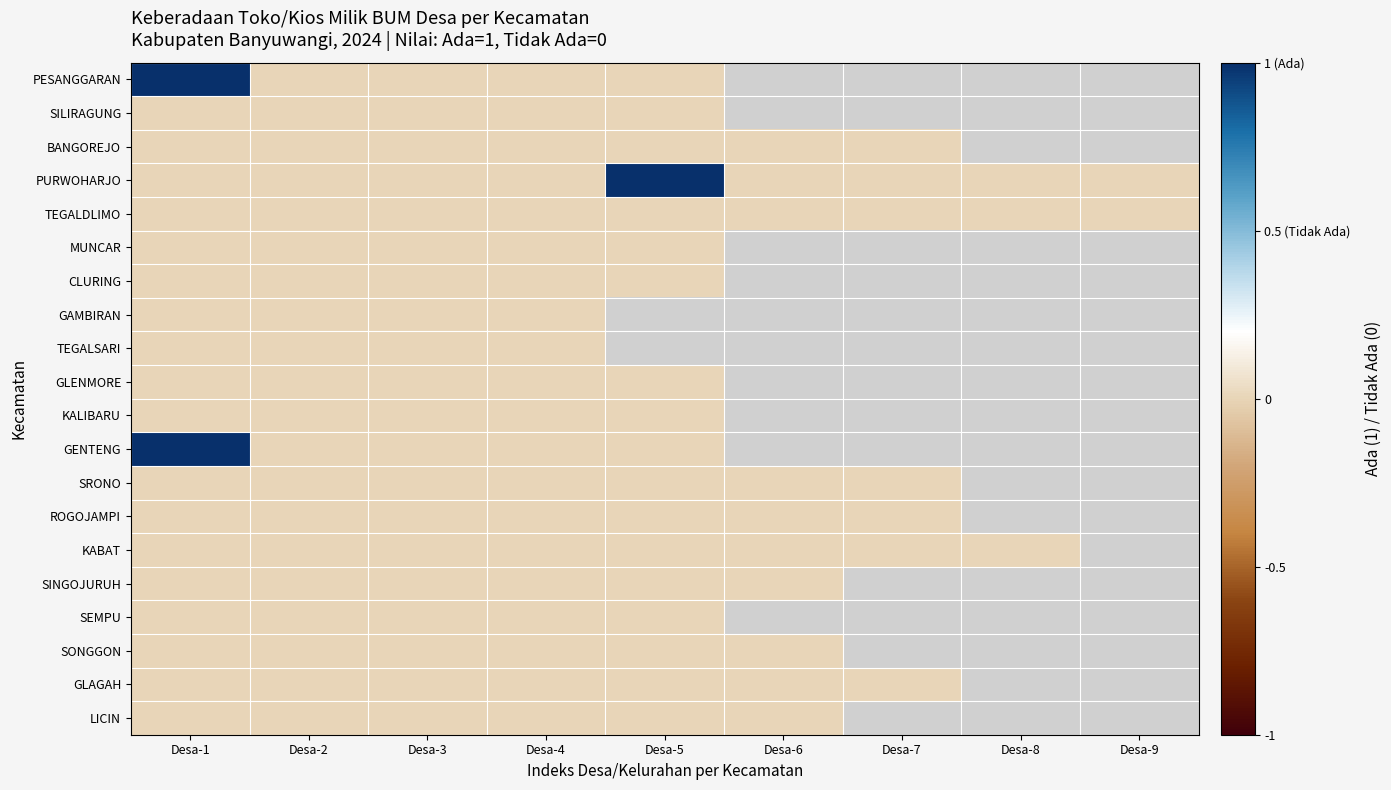

List the series in order of their peak value, lowest first.

SILIRAGUNG, BANGOREJO, TEGALDLIMO, MUNCAR, CLURING, GAMBIRAN, TEGALSARI, GLENMORE, KALIBARU, SRONO, ROGOJAMPI, KABAT, SINGOJURUH, SEMPU, SONGGON, GLAGAH, LICIN, PESANGGARAN, PURWOHARJO, GENTENG